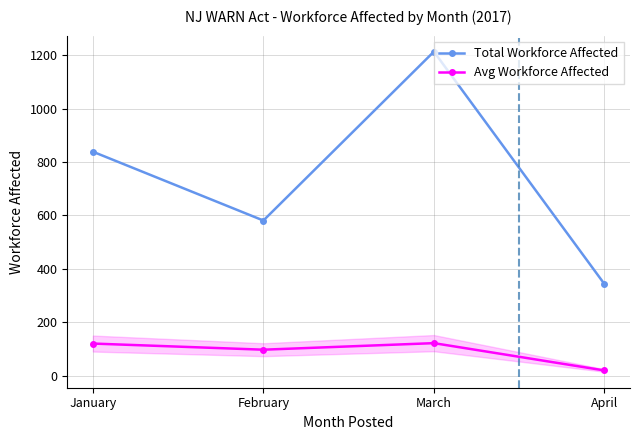

List the series in order of their overall mean, lowest first.

Avg Workforce Affected, Total Workforce Affected